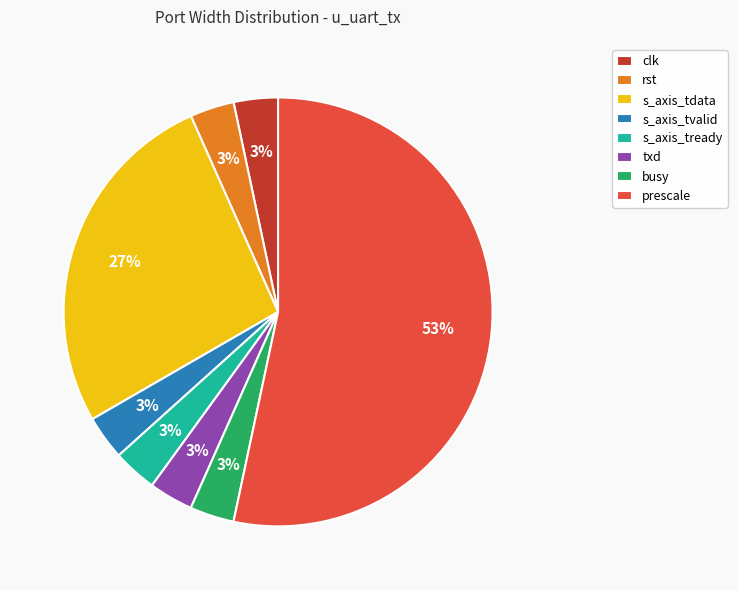

Between prescale and busy, which is larger?

prescale